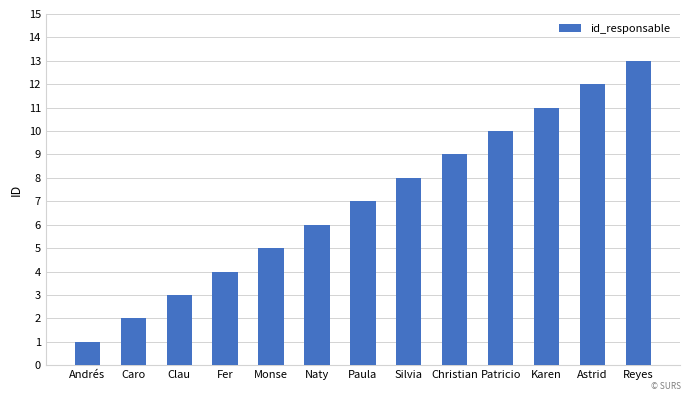

What is the approximate value at Clau?

3